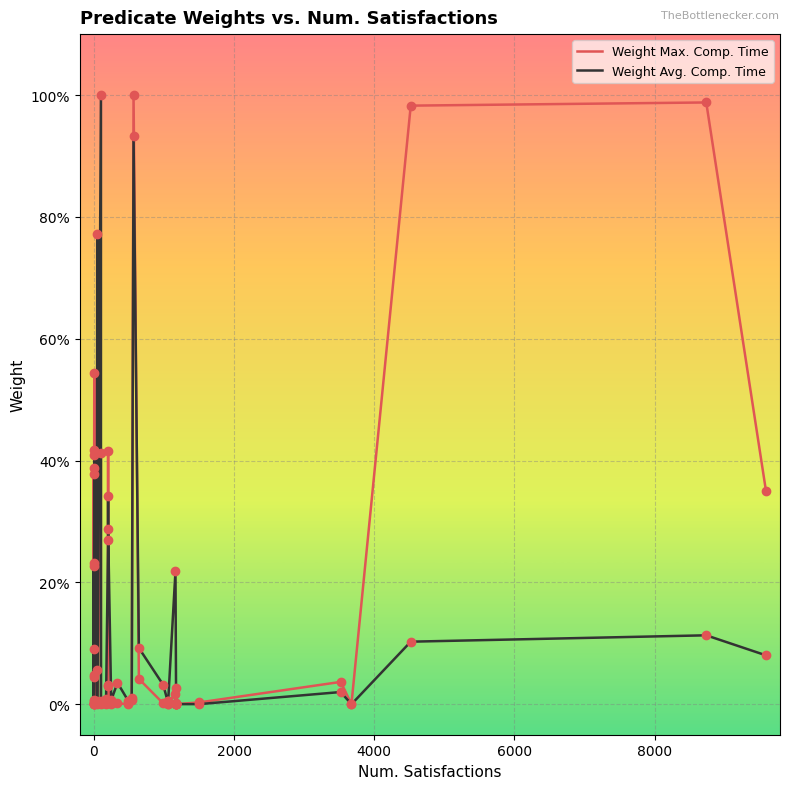

At how many categories does at least one series exceed 0?

38